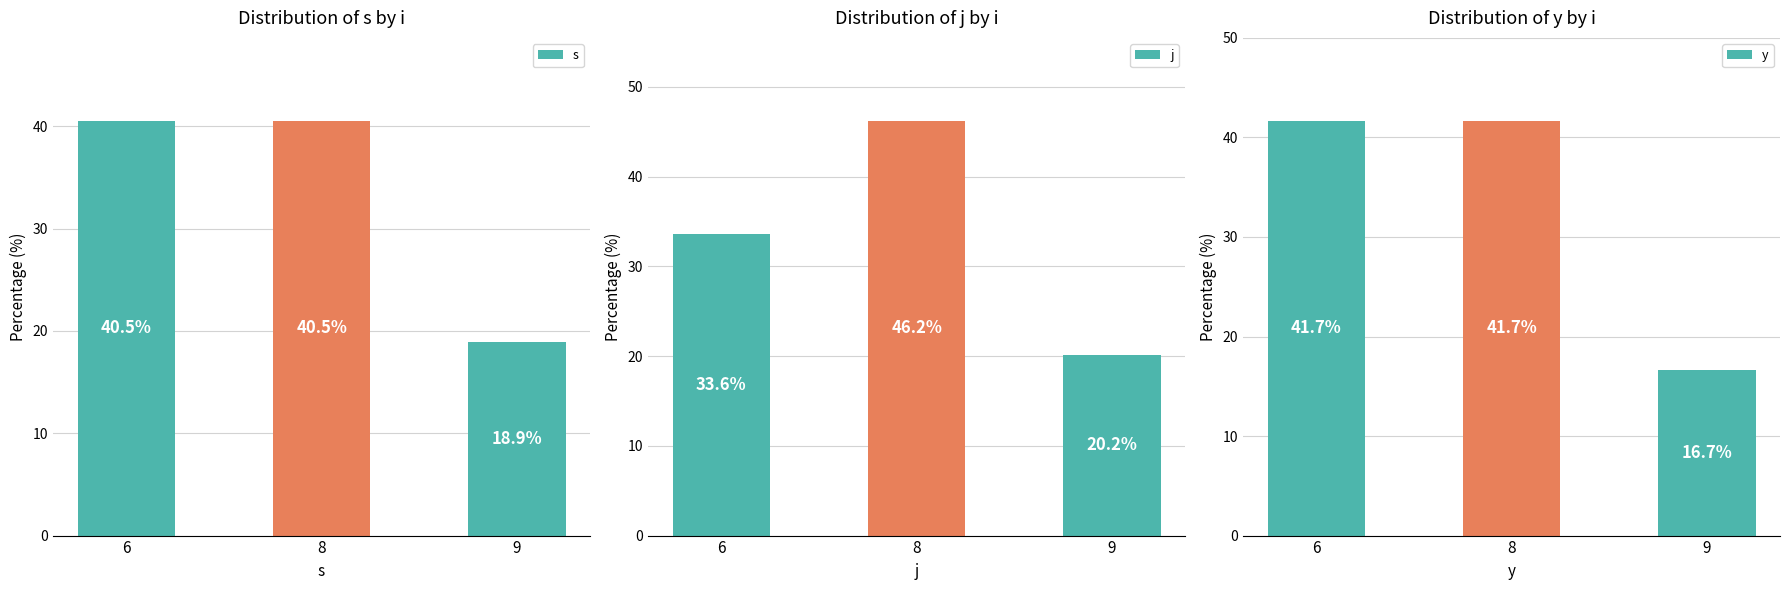

Is it true that j equals 20.0 at 8?

False